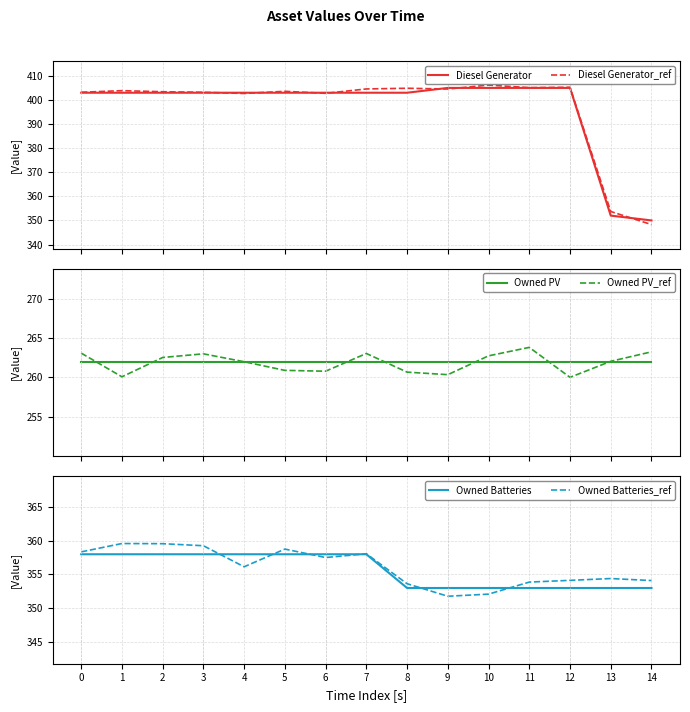

True or false: Diesel Generator_ref and Owned PV_ref intersect in this chart.

False